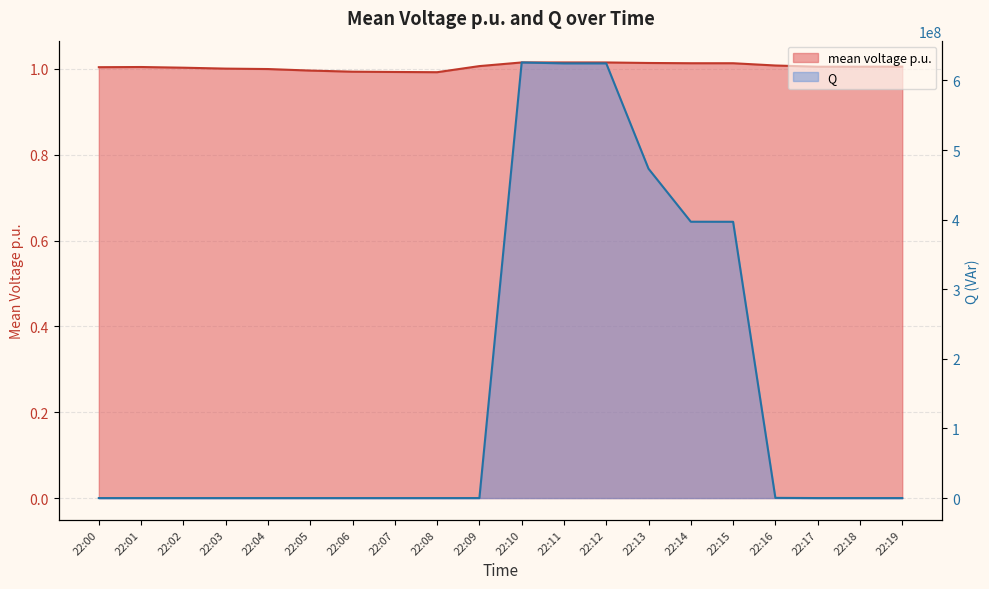

Rank the categories by Q value from lowest to highest.

22:00, 22:01, 22:02, 22:03, 22:04, 22:05, 22:06, 22:07, 22:08, 22:09, 22:18, 22:19, 22:17, 22:16, 22:15, 22:14, 22:13, 22:12, 22:11, 22:10